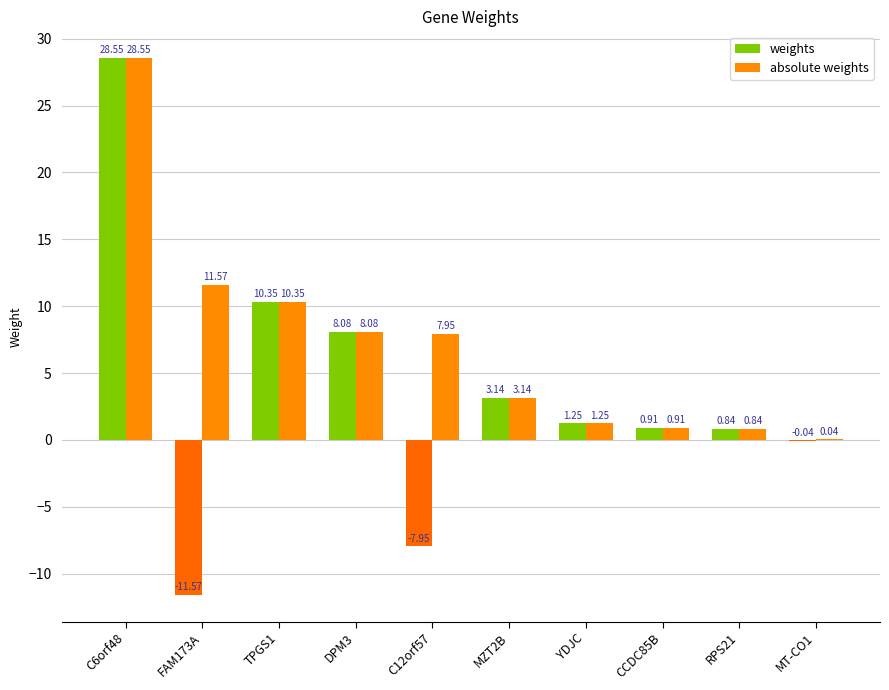

Count the number of categories in the chart.

10